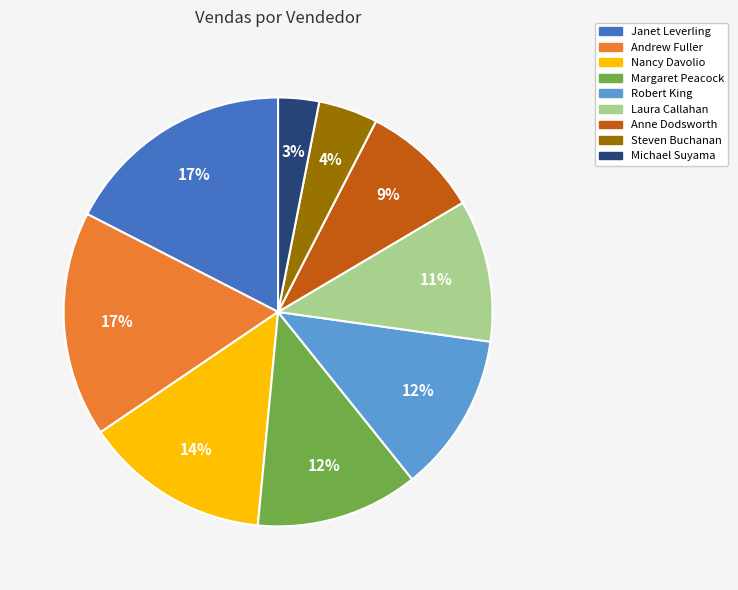

Do Laura Callahan and Janet Leverling together represent more than half of the pie?

No